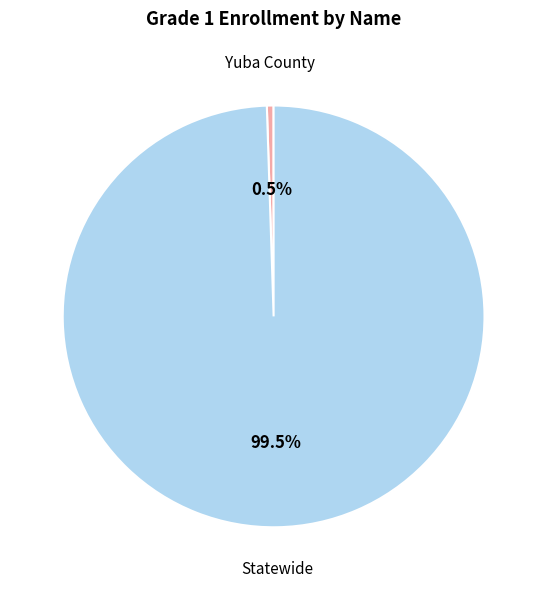

Is there a majority slice in this chart?

Yes